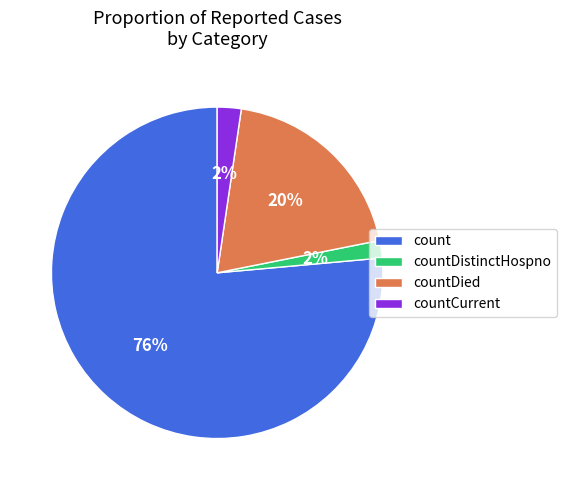

Combined, do countCurrent and countDied account for over 50%?

No